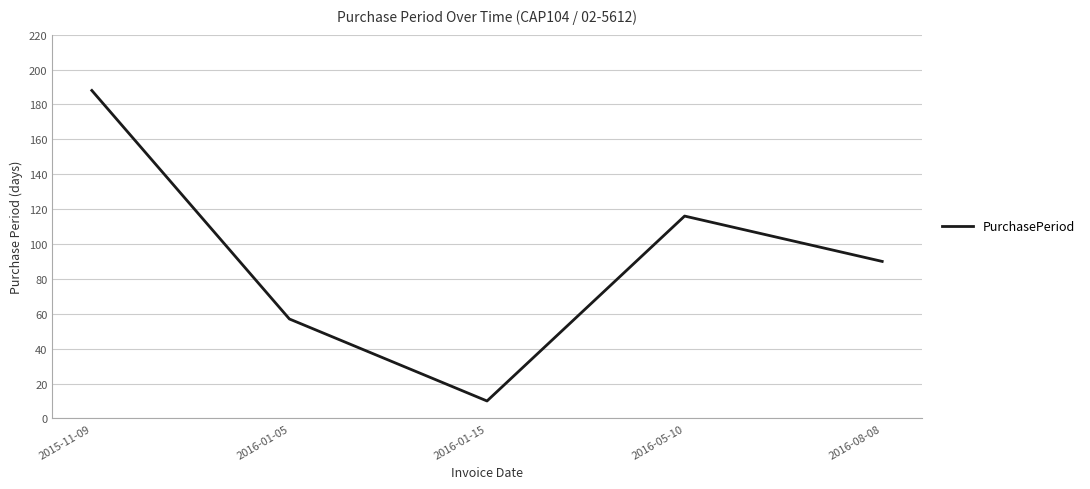

The value at 2015-11-09 is 188. True or false?

True